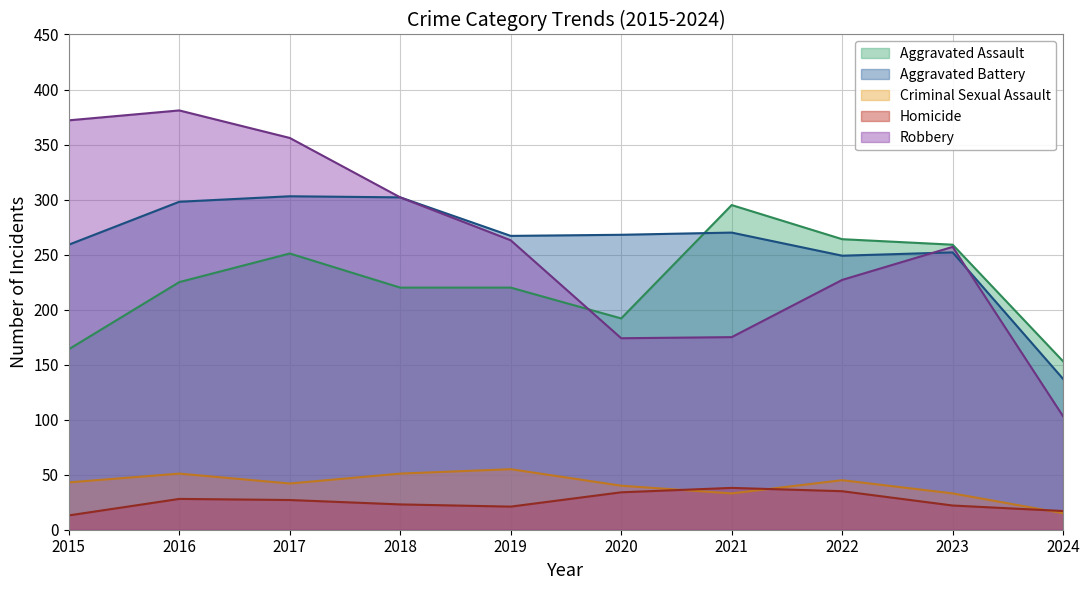

Which series changed the most between 2022 and 2023?

Robbery